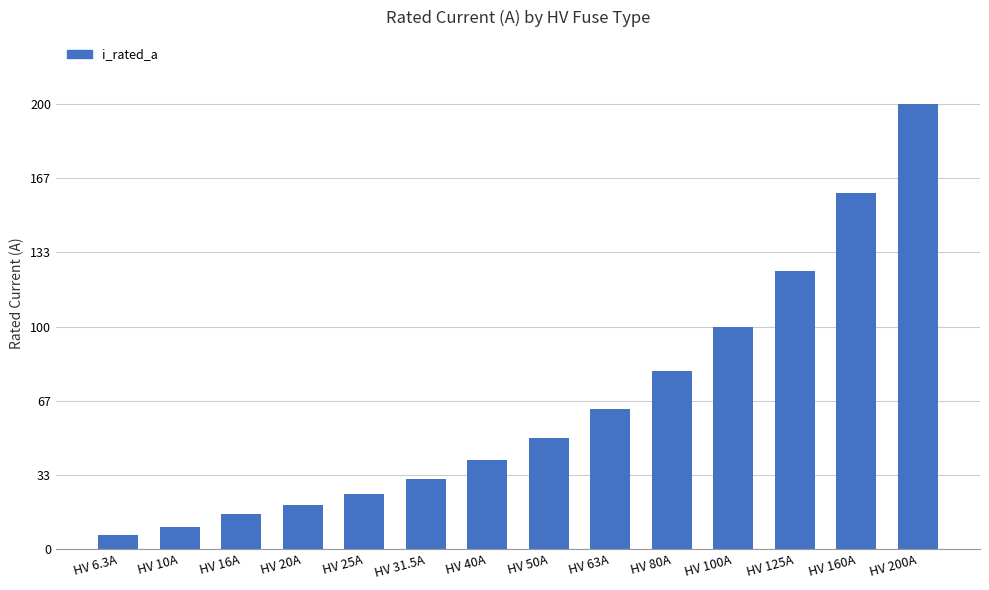

The chart shows a value of 28.6 at HV 20A. True or false?

False